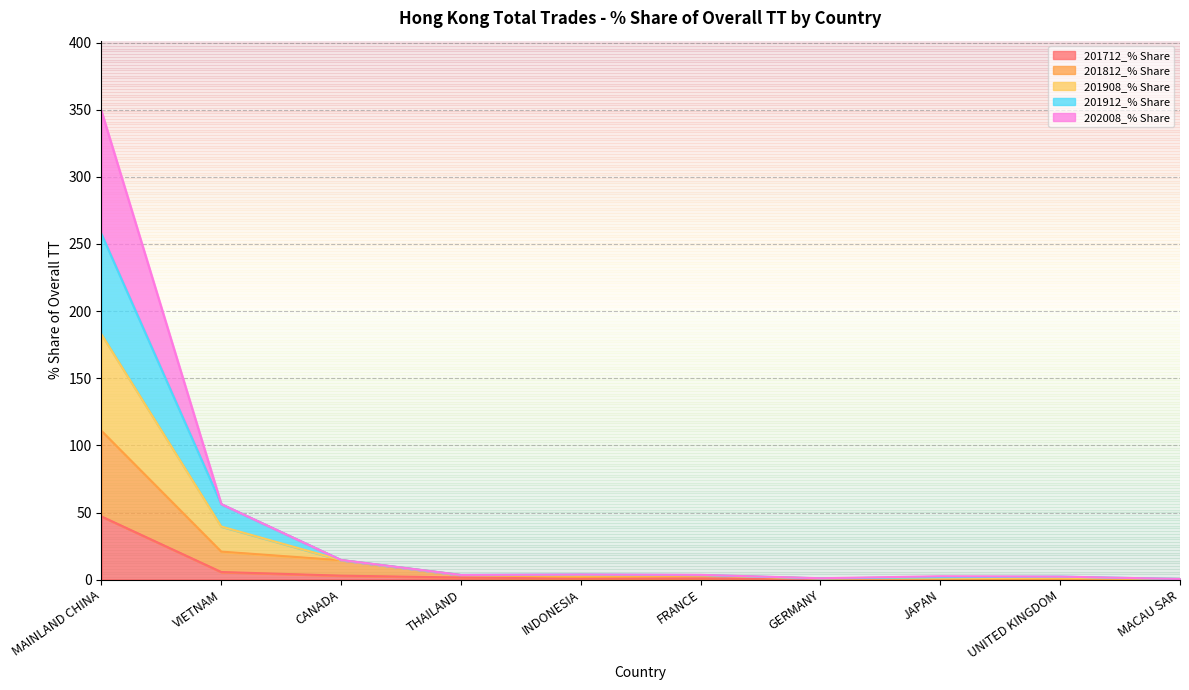

How many interior local peaks does the 202008_% Share series have?

2